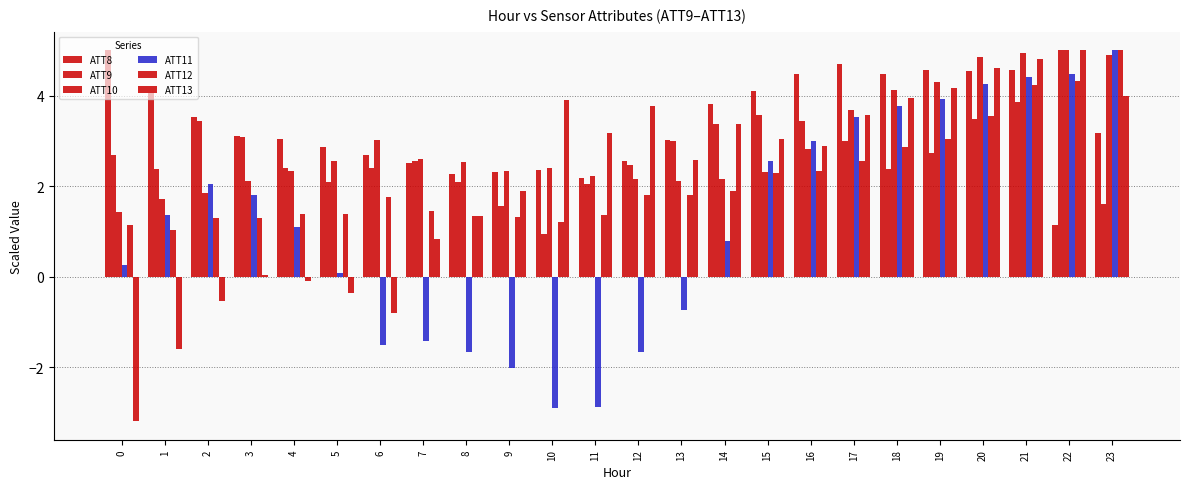

Count the number of data series in this chart.

6